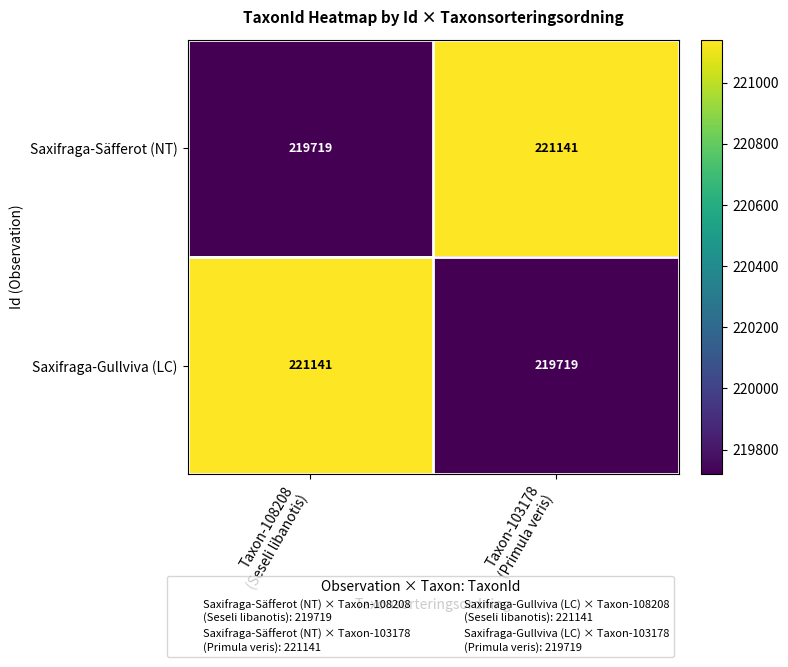

What is the total value across all series at Taxon-108208
(Seseli libanotis)?

440860